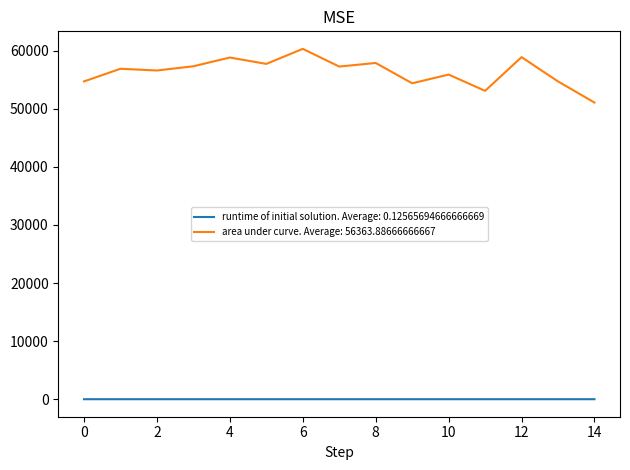

How many categories are shown in the chart?

15